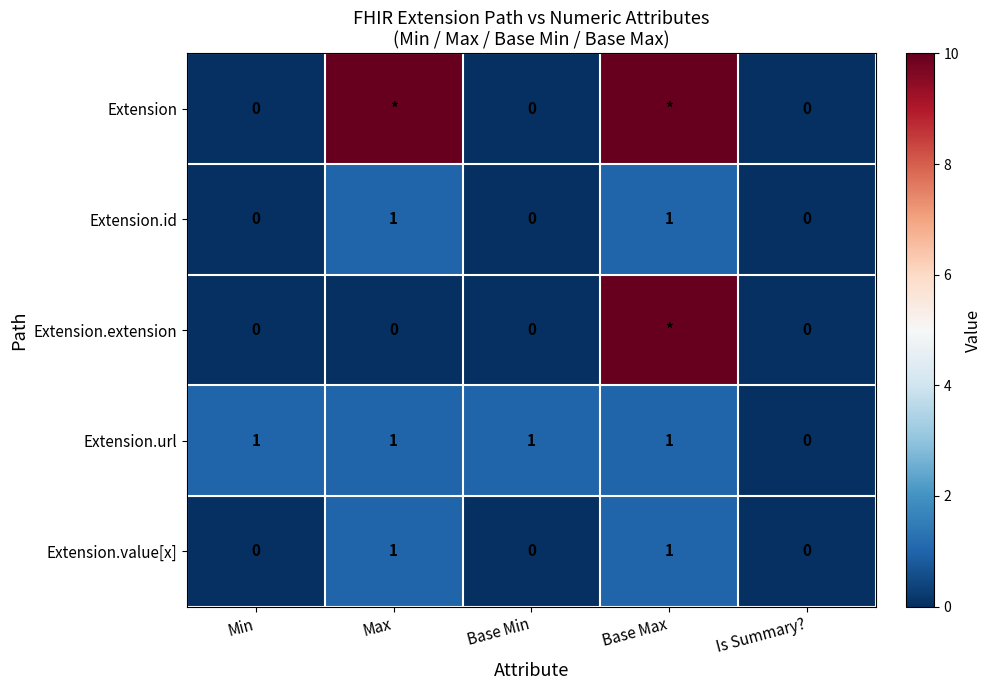

What is the difference between the second highest and minimum values in the Extension.value[x] series?

1